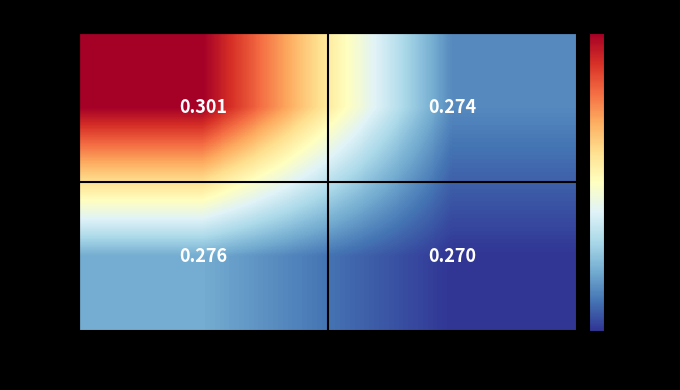

Which series has the widest spread of values?

True